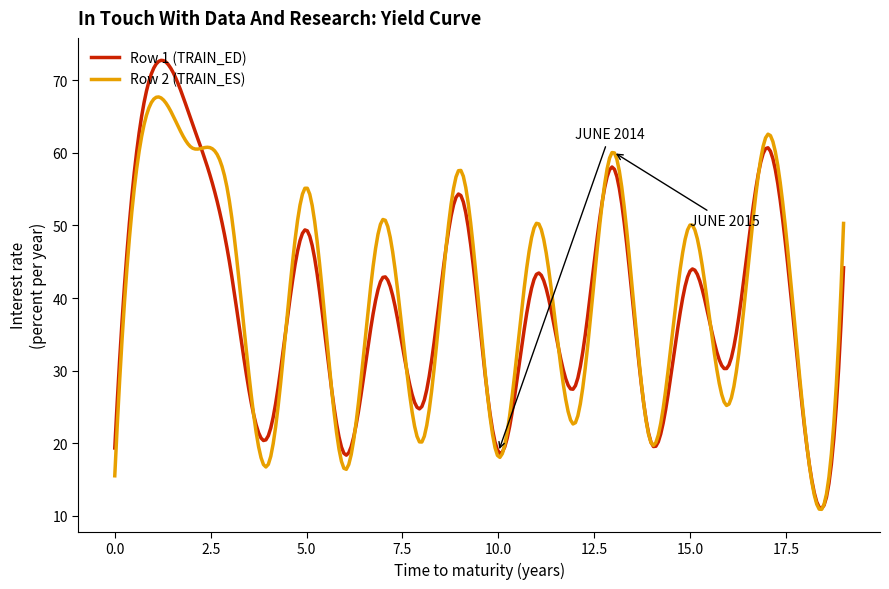

Which series has the largest range (max minus min)?

Row 1 (TRAIN_ED)